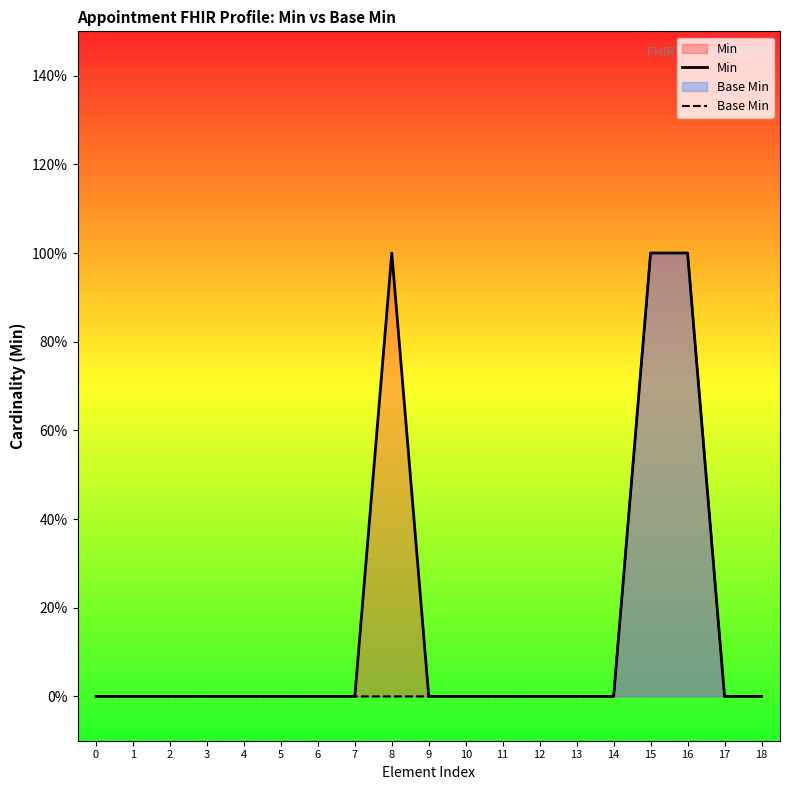

At how many categories does at least one series exceed 0?

3